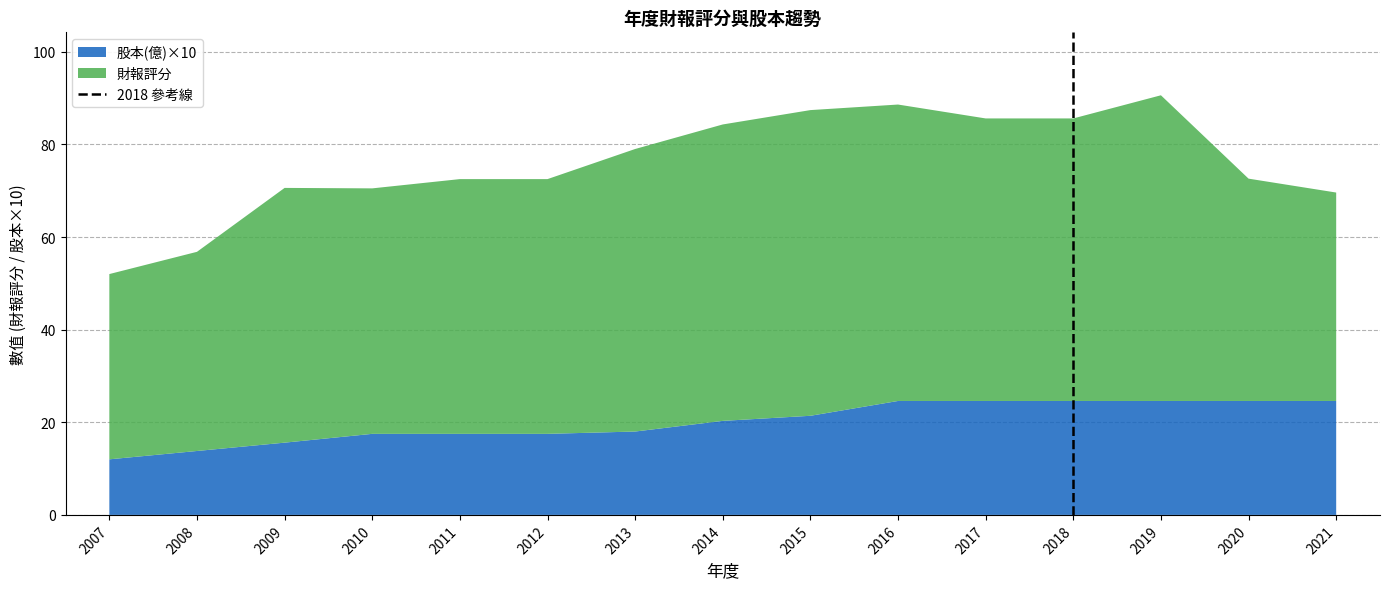

What is the maximum value for 股本(億)×10?

24.6